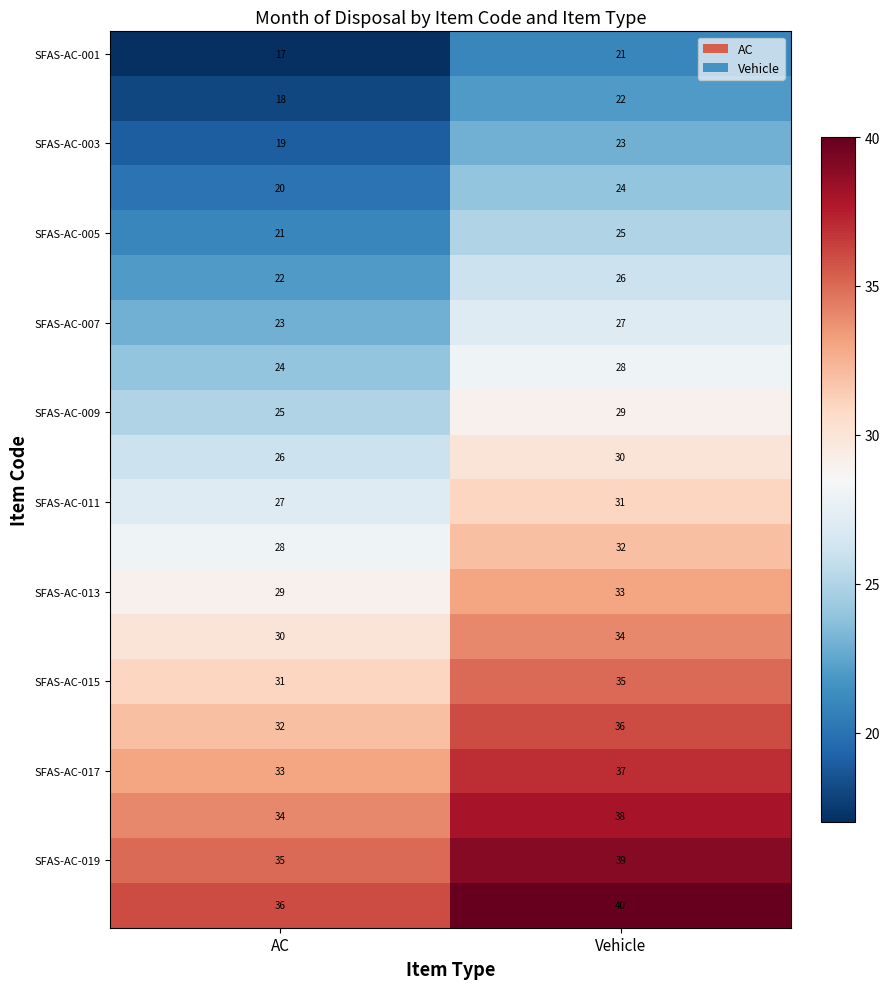

At which category does the chart reach its minimum across all series?

AC